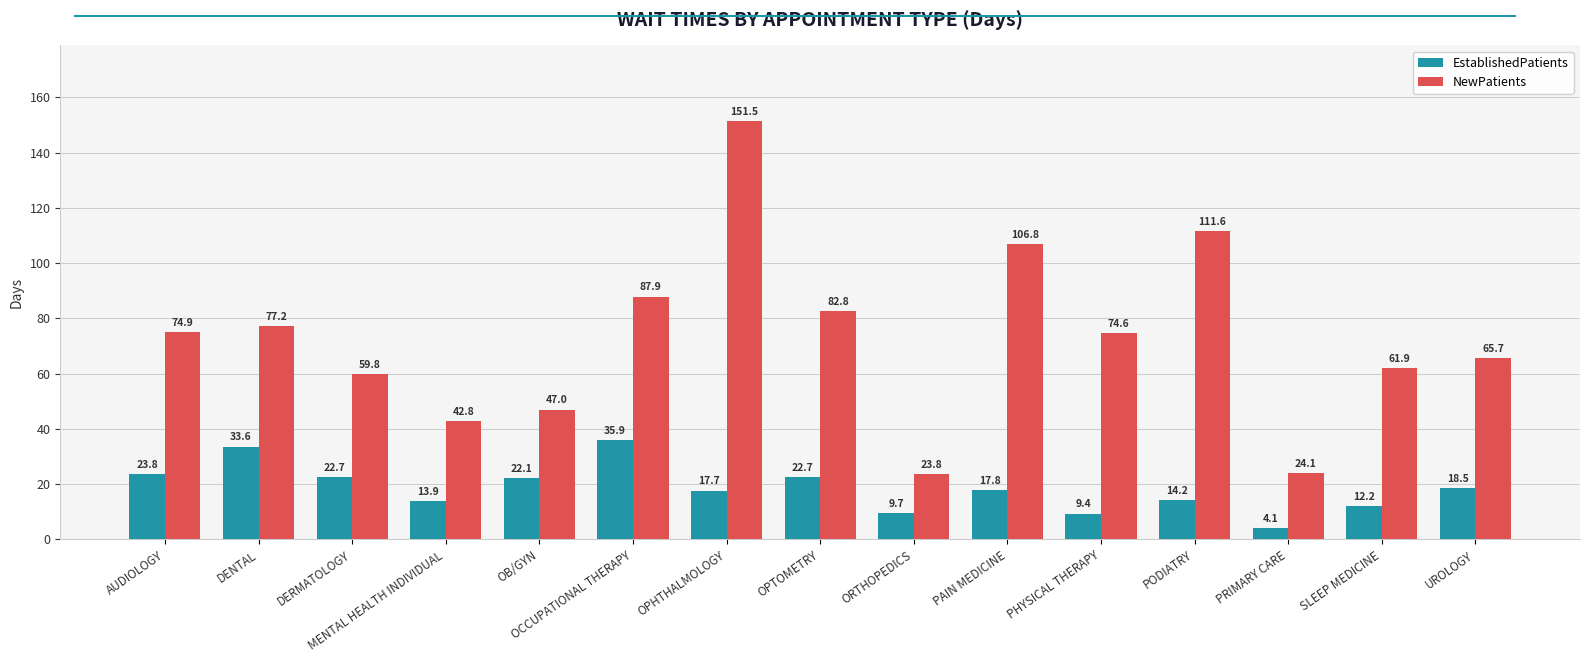

At which label does NewPatients reach its minimum?

ORTHOPEDICS